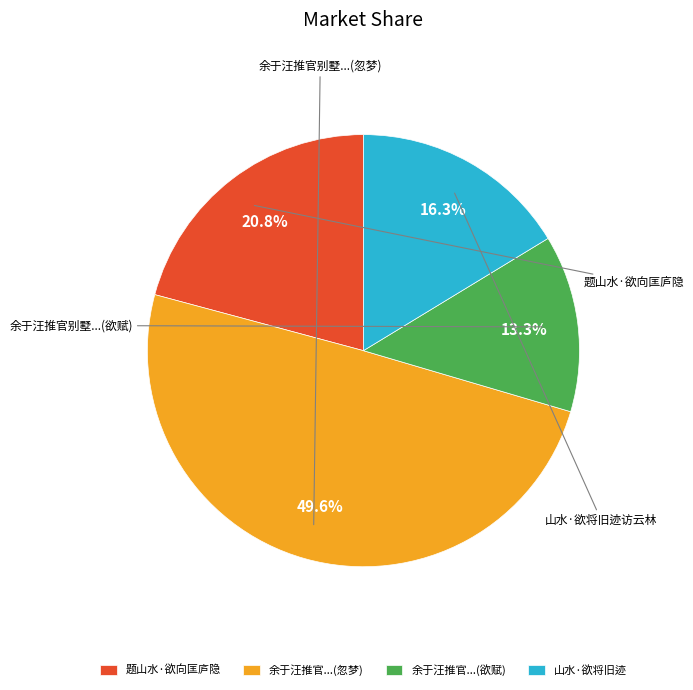

Rank the categories by value from lowest to highest.

余于汪推官...(欲赋), 山水·欲将旧迹, 题山水·欲向匡庐隐, 余于汪推官...(忽梦)